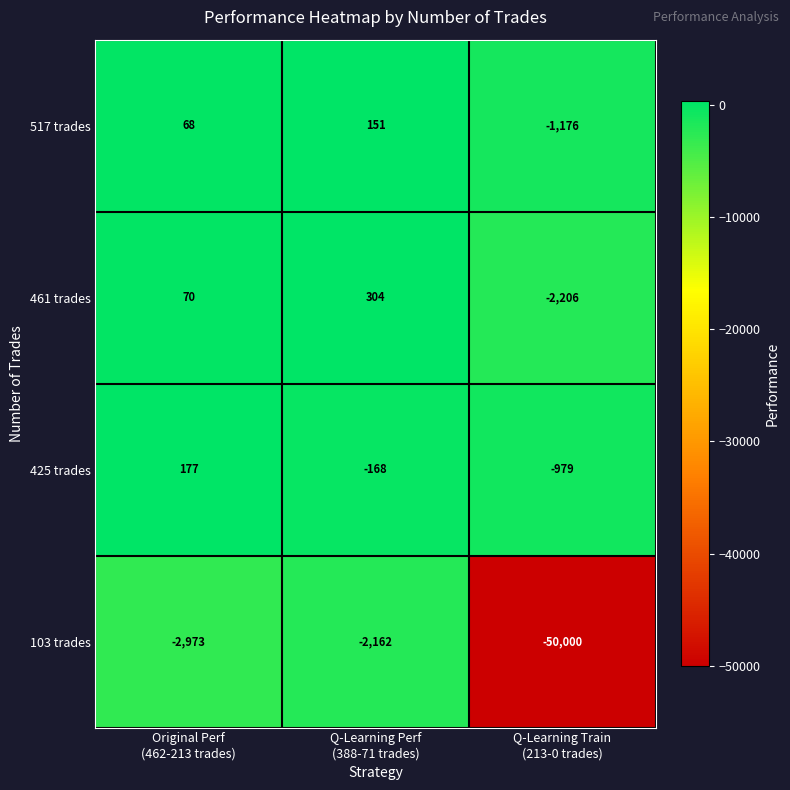

What is the spread (max minus min) of values at Q-Learning Train
(213-0 trades)?

49021